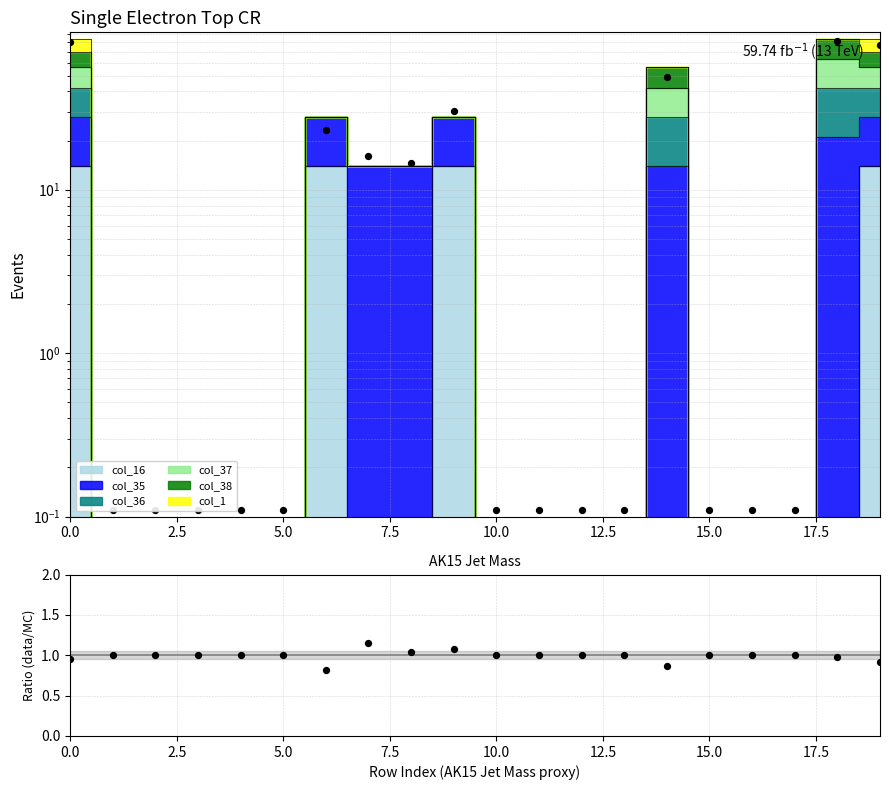

Which series reaches the maximum Y coordinate?

Data